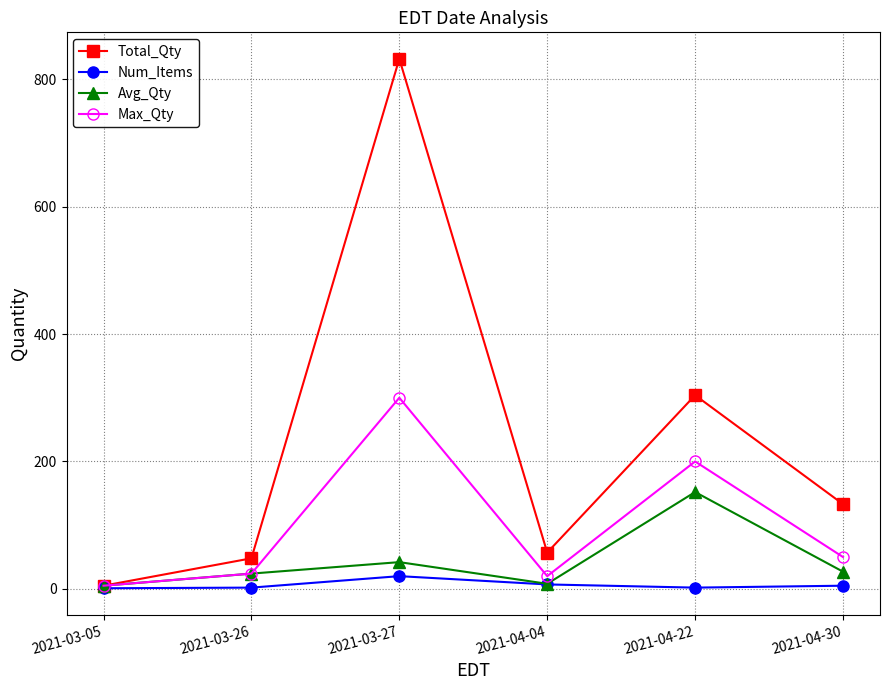

True or false: Max_Qty has a value of 24 at 2021-03-26.

True